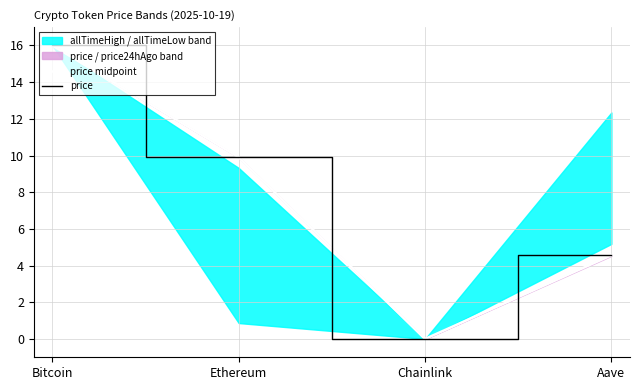

Rank the categories by price midpoint value from highest to lowest.

Bitcoin, Ethereum, Aave, Chainlink